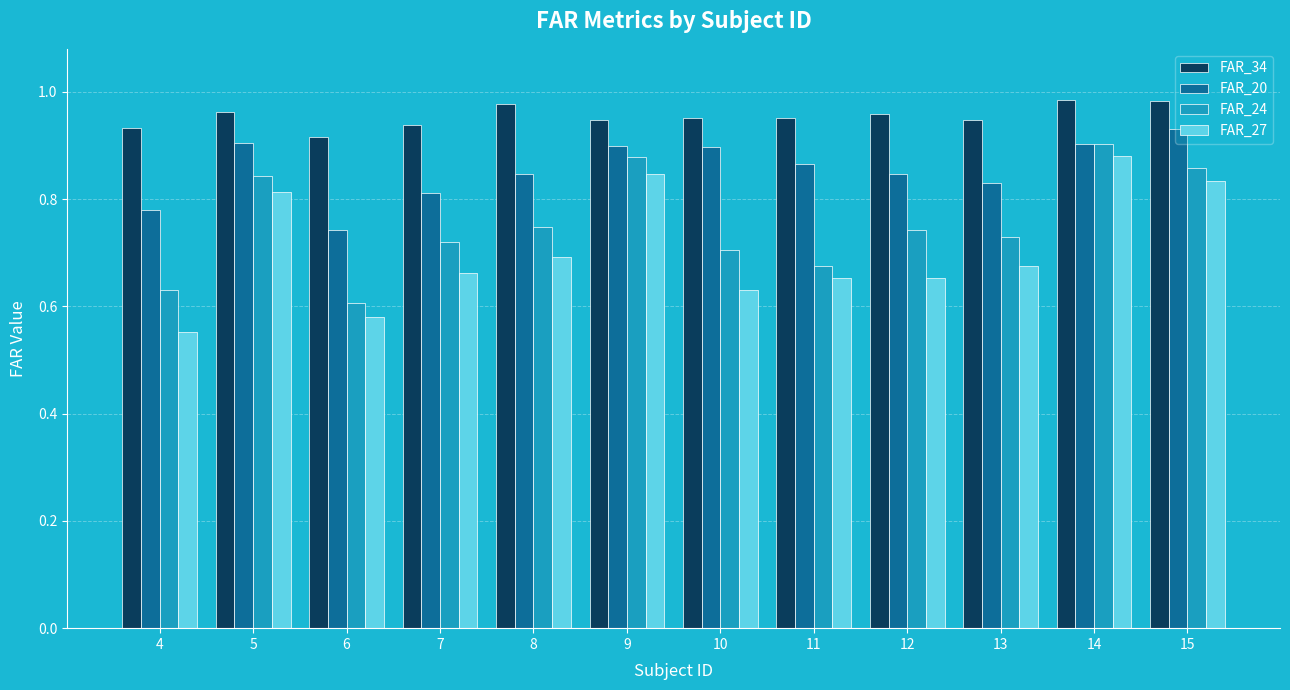

Count the FAR_24 values in the range 0 to 1.

12